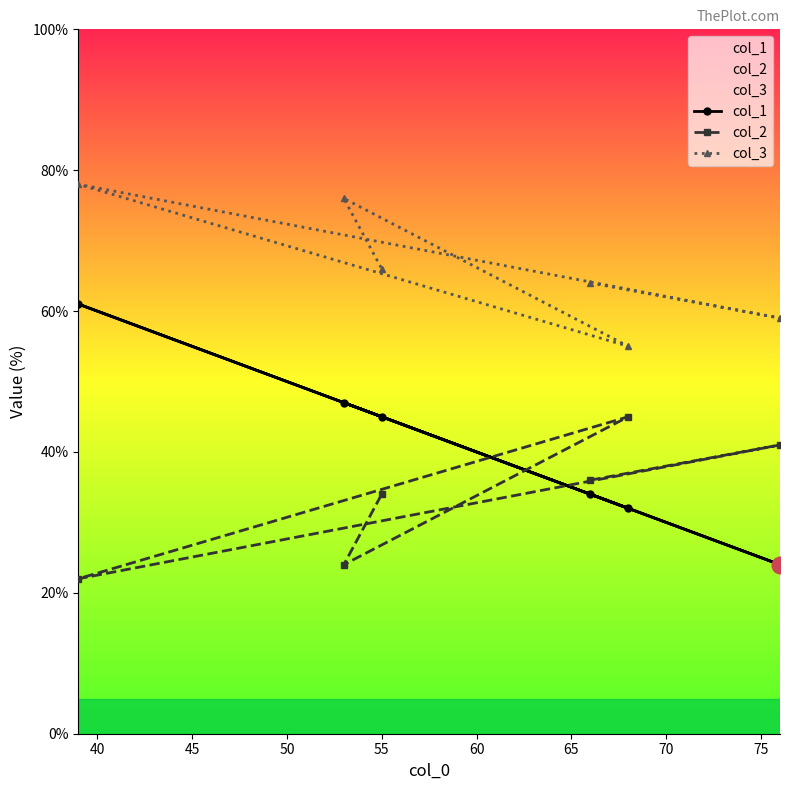

What is the value of the col_3 point at the 1st from the left?

78